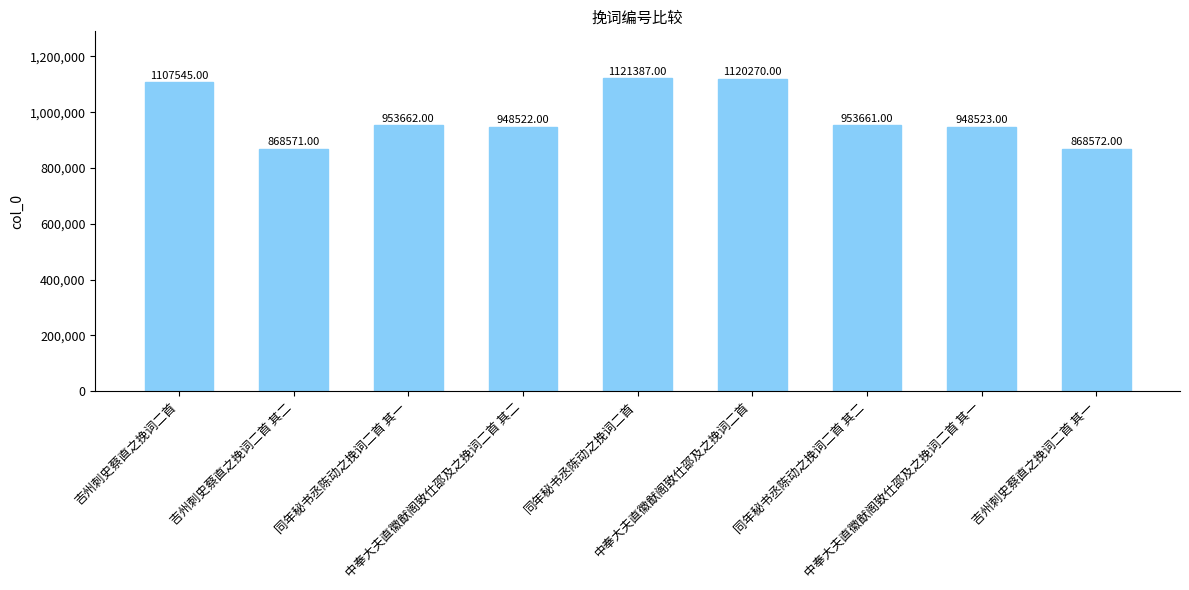

At which label does the data first exceed 953661?

吉州刺史蔡直之挽词二首